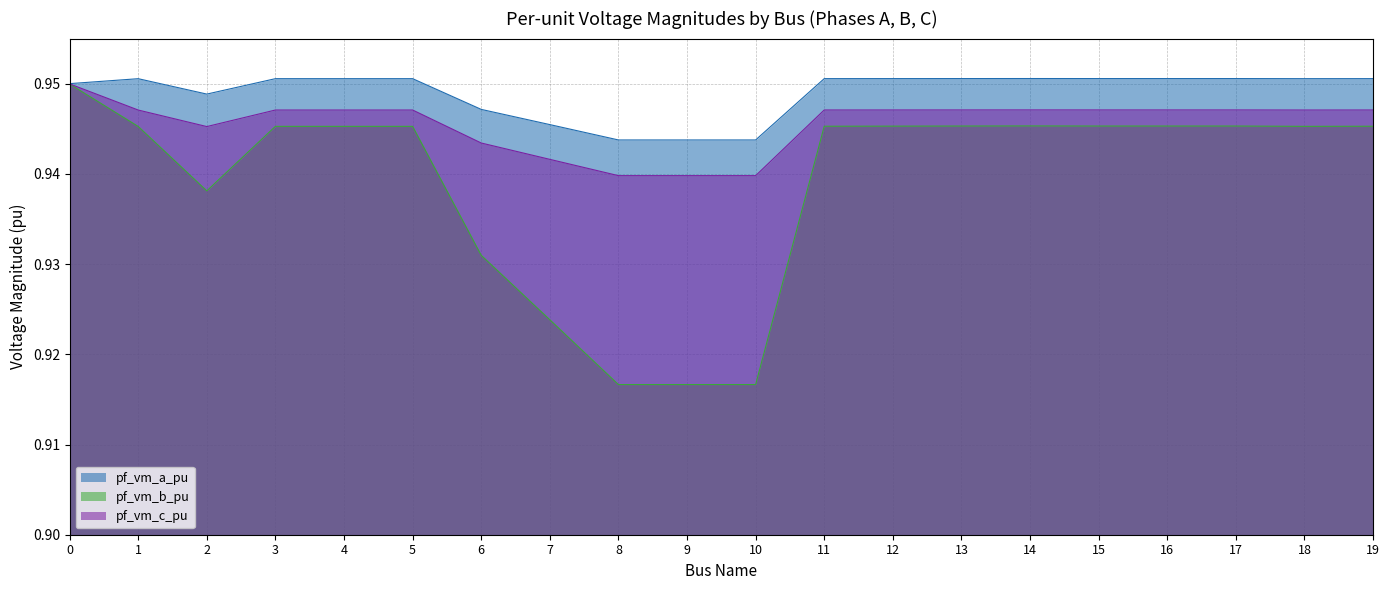

True or false: pf_vm_b_pu has a value of 0.4 at 3.

False